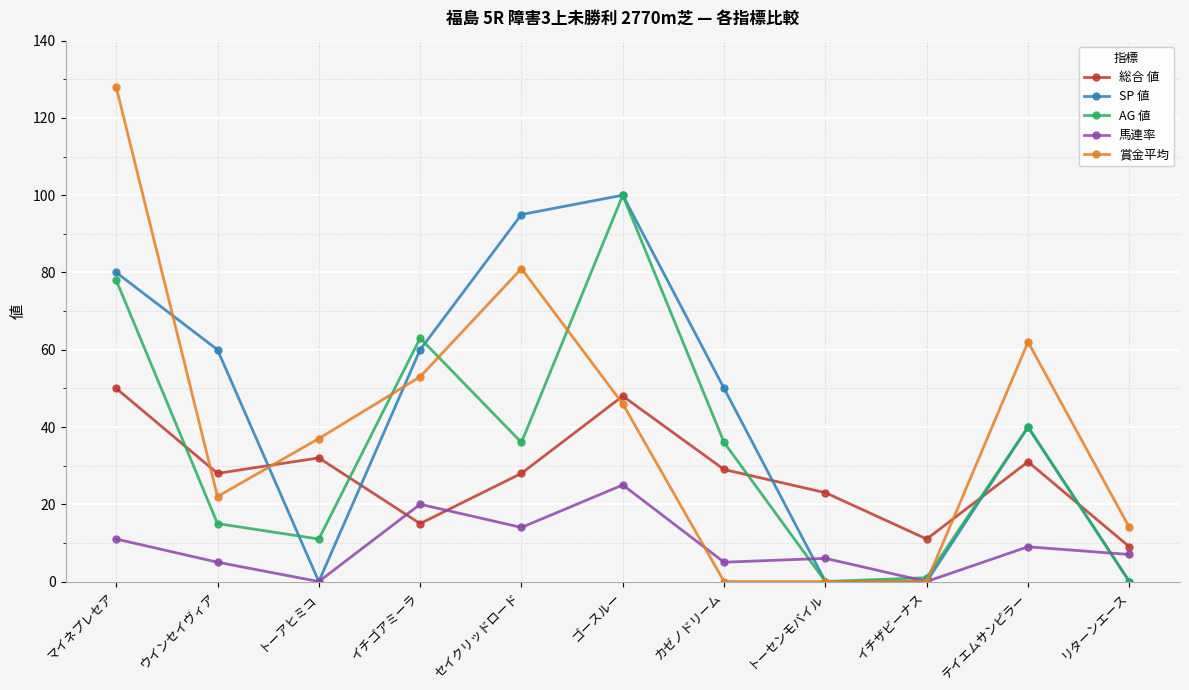

Which category has the highest value in the 馬連率 series?

ゴースルー